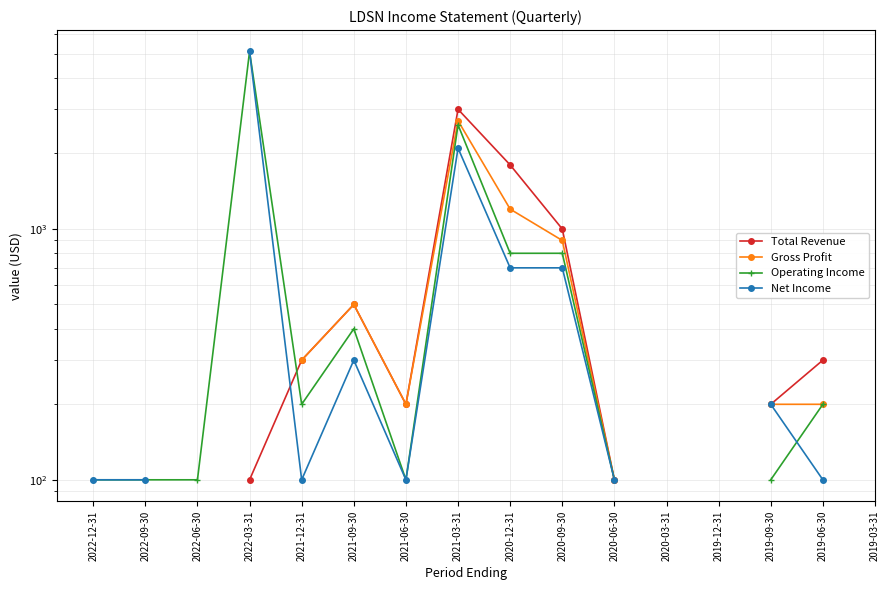

Where does the Gross Profit series first go above 300?

2021-09-30